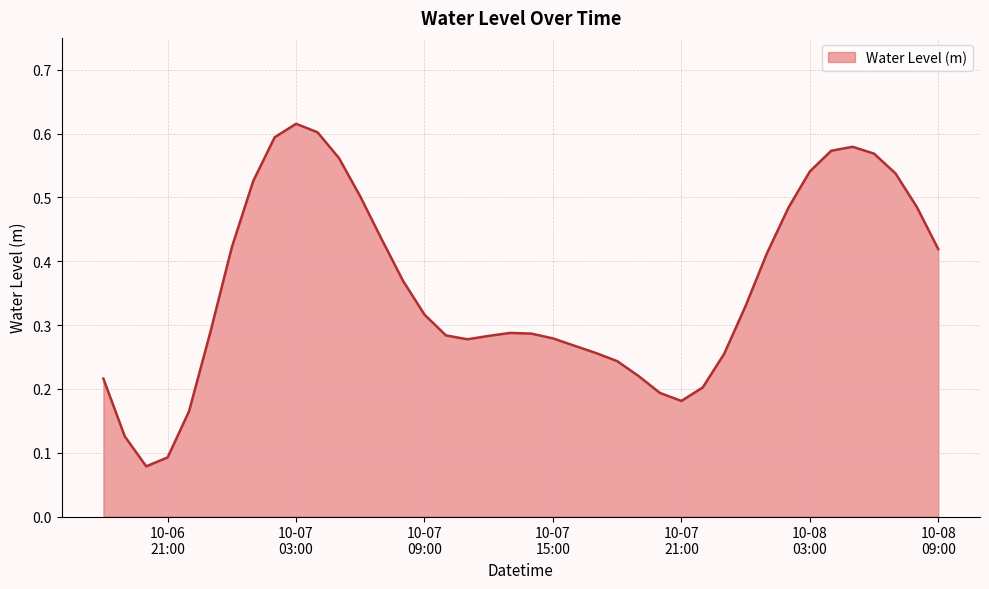

Where is the first local minimum?

2023-10-06 20:00:00